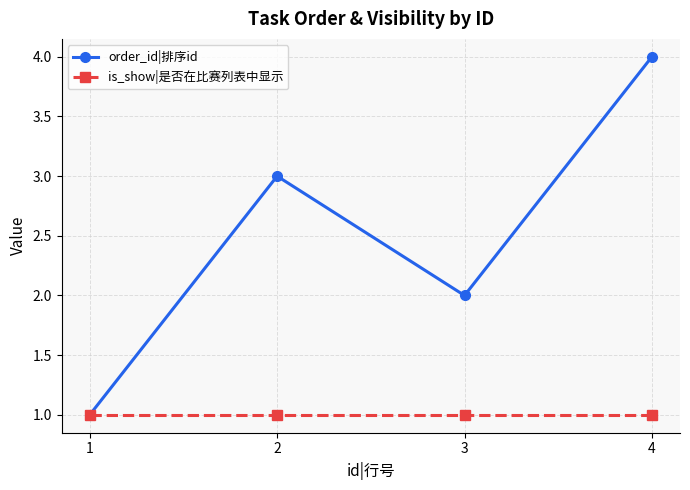

At which category is the sum across all series the highest?

4